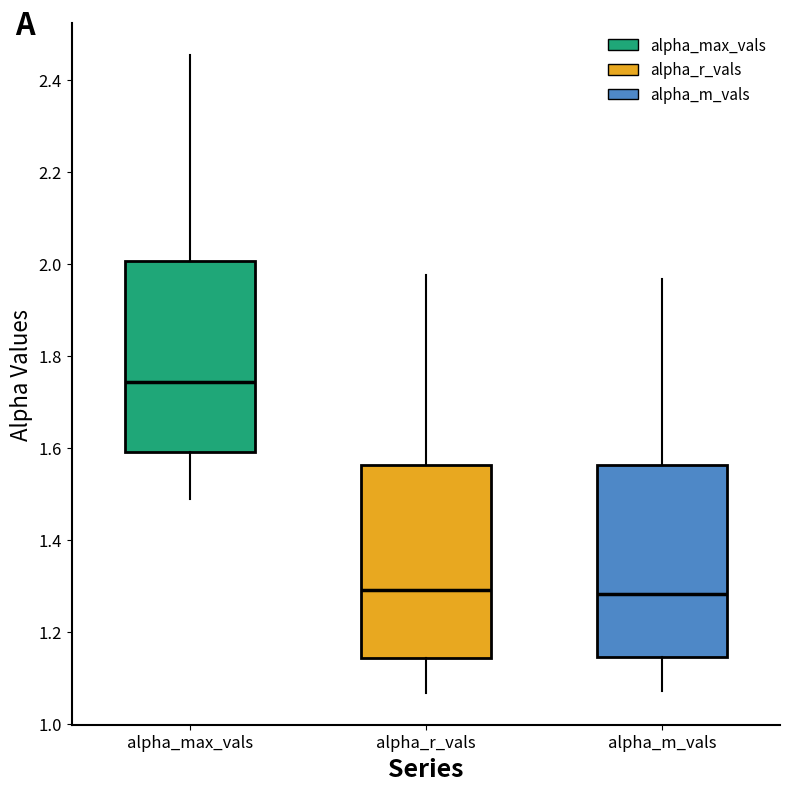

Reading left to right, read every box against the y-axis: the position of its median line, the range the box covers, and the ends of its whiskers. The values are not printed on the chart, so give them approximately, as read against the axis.

alpha_max_vals: median 1.74, box 1.60 to 2.00, whiskers 1.48 to 2.46
alpha_r_vals: median 1.30, box 1.14 to 1.56, whiskers 1.06 to 1.98
alpha_m_vals: median 1.28, box 1.14 to 1.56, whiskers 1.08 to 1.96